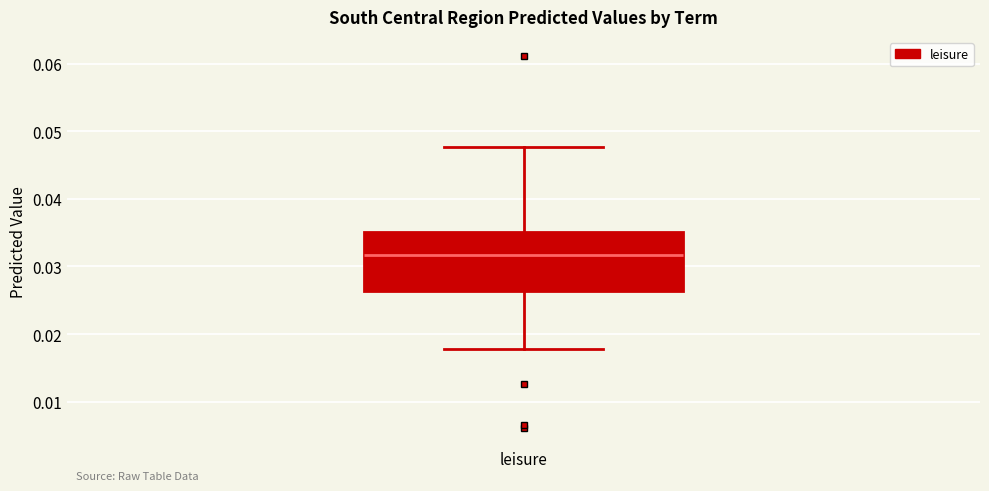

Transcribe this box plot: give where the median line is, the range the box spans, and where the two whiskers end, as read against the y-axis. The values are not printed on the chart, so give them approximately, as read against the axis.

median 0.032, box 0.026 to 0.035, whiskers 0.018 to 0.048